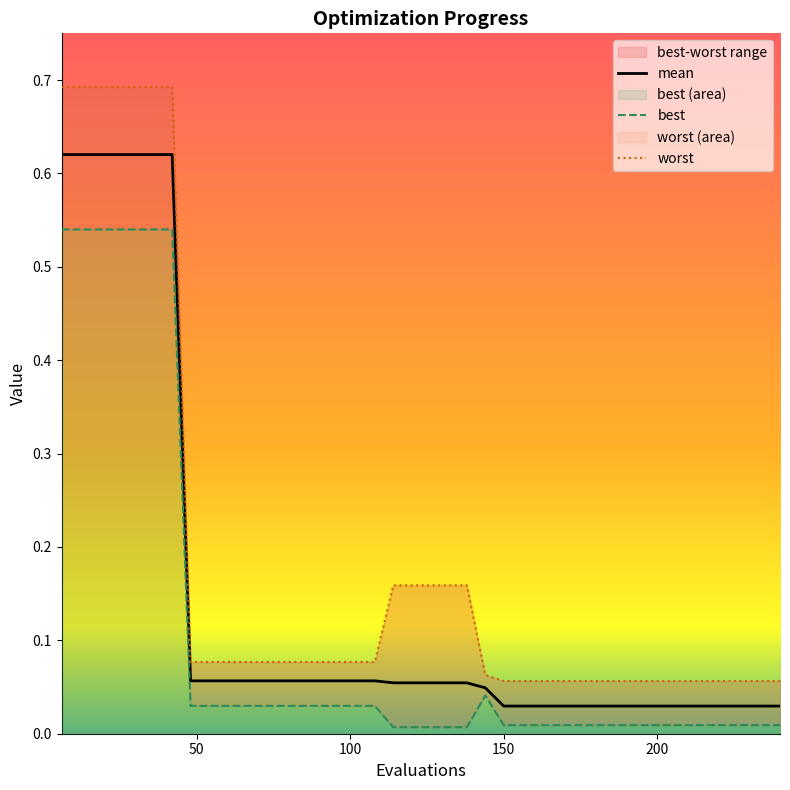

True or false: worst has more than 0 points higher than both neighbors.

False